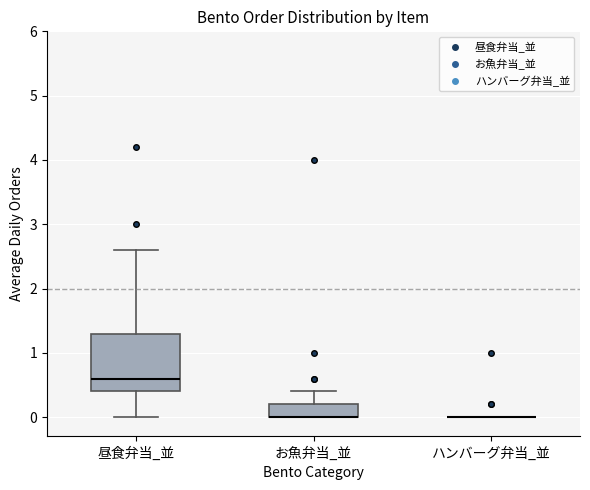

Where is the upper edge of the box for お魚弁当_並 on the y-axis? The values are not printed on the chart, so give them approximately, as read against the axis.

0.2